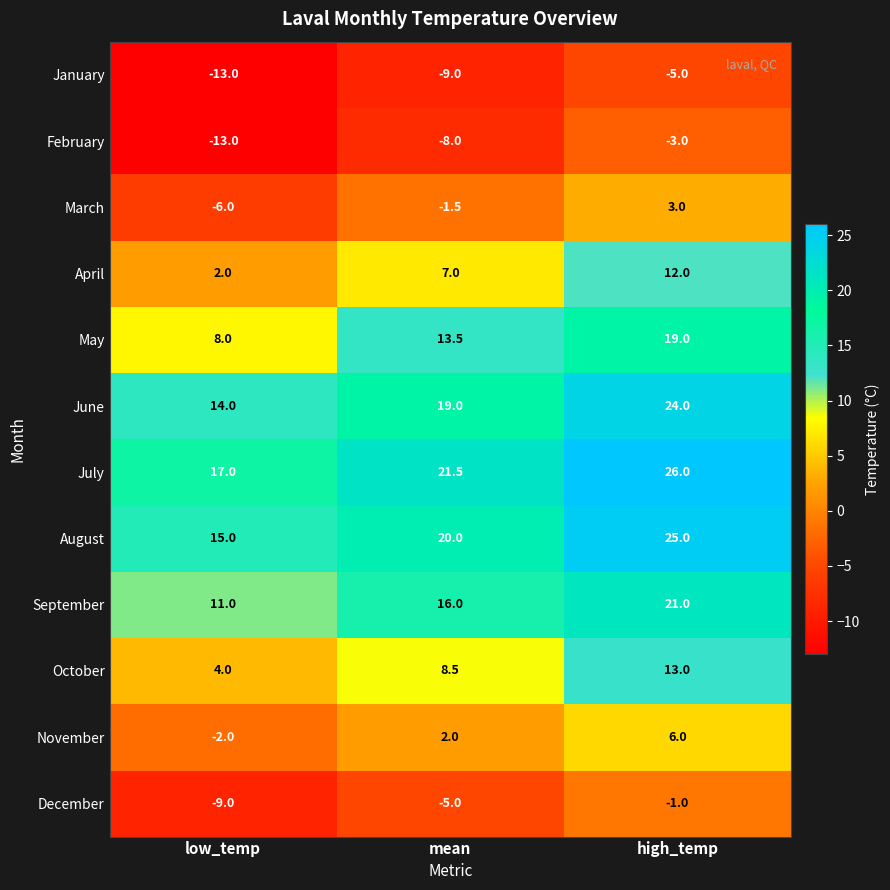

The value of April at mean is 10.6. True or false?

False